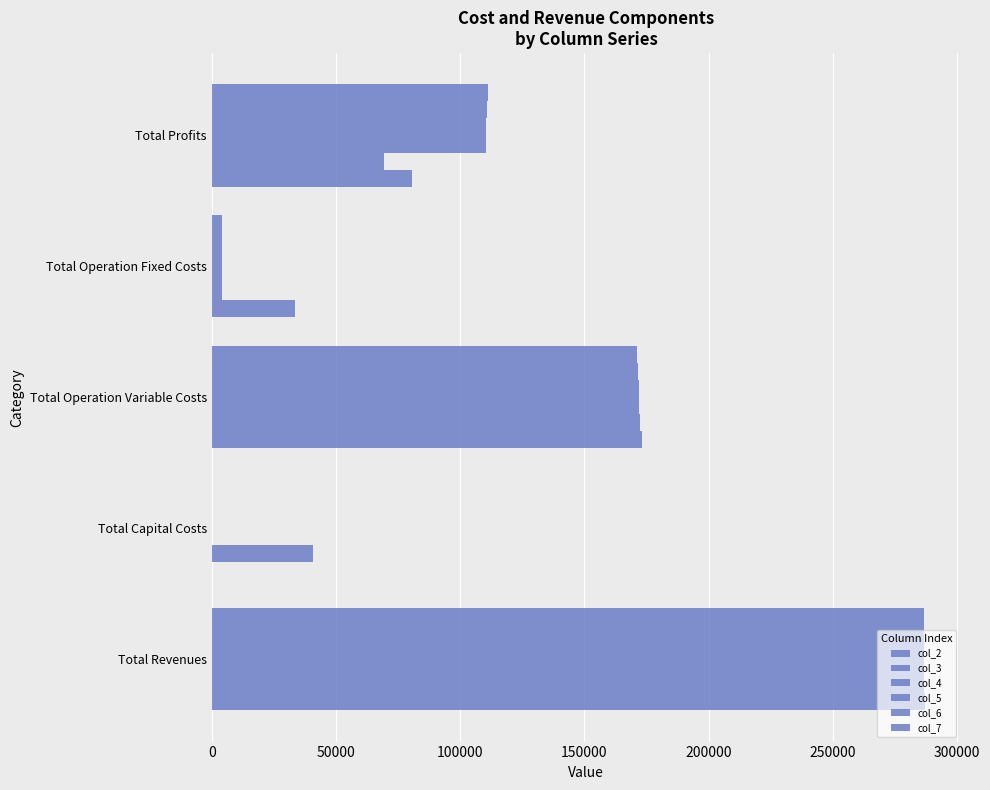

How many values in the col_2 series exceed 80535?

3